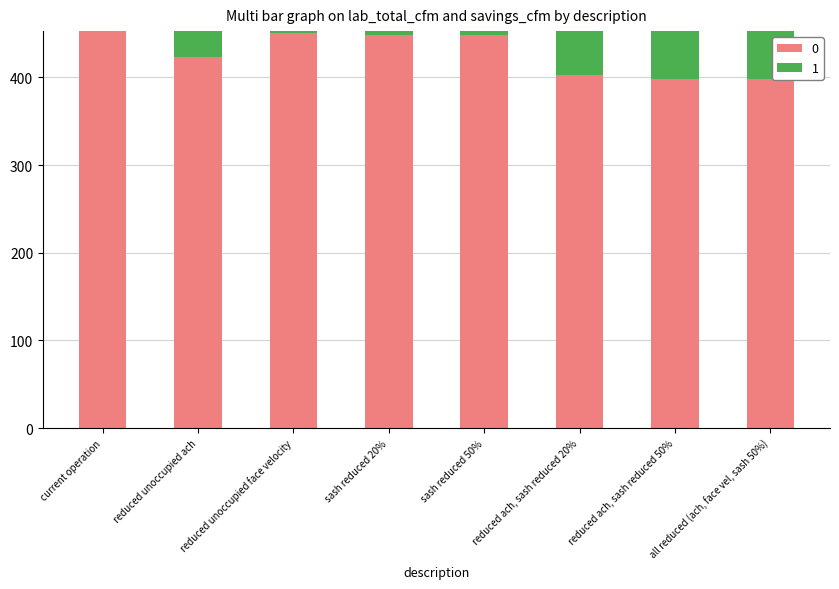

What is the sum of the 0 values at current operation and reduced unoccupied ach?

875.4